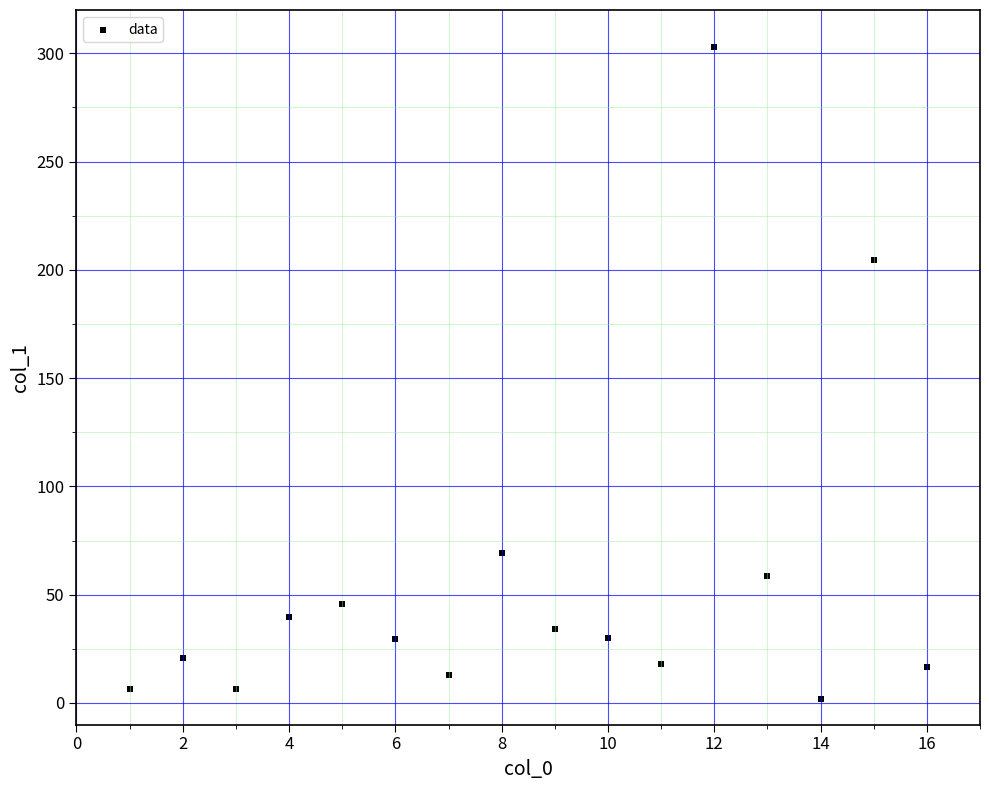

What Y value in the scatter plot is closest to 152?

204.6